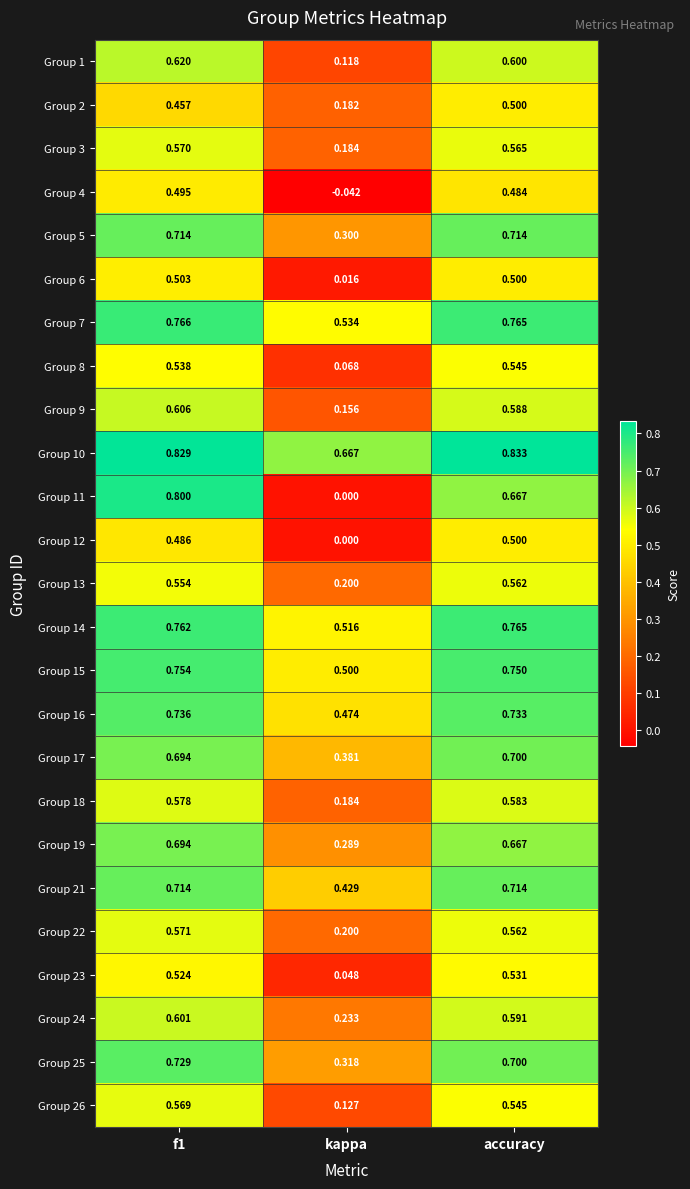

Where is Group 21 nearest to the value 0?

kappa